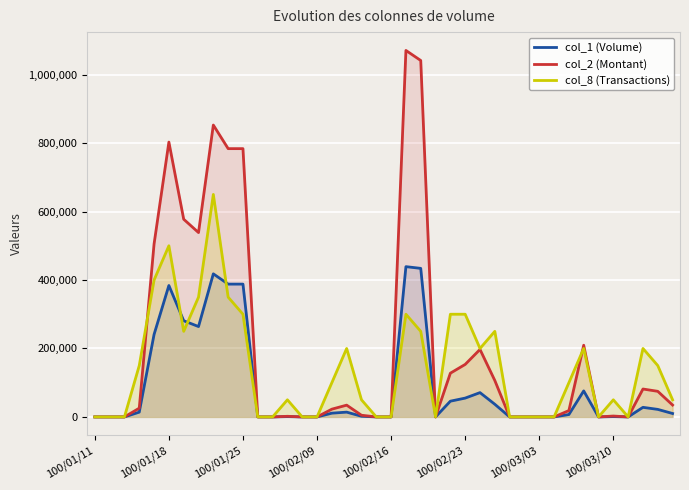

Which series has the largest range (max minus min)?

col_2 (Montant)